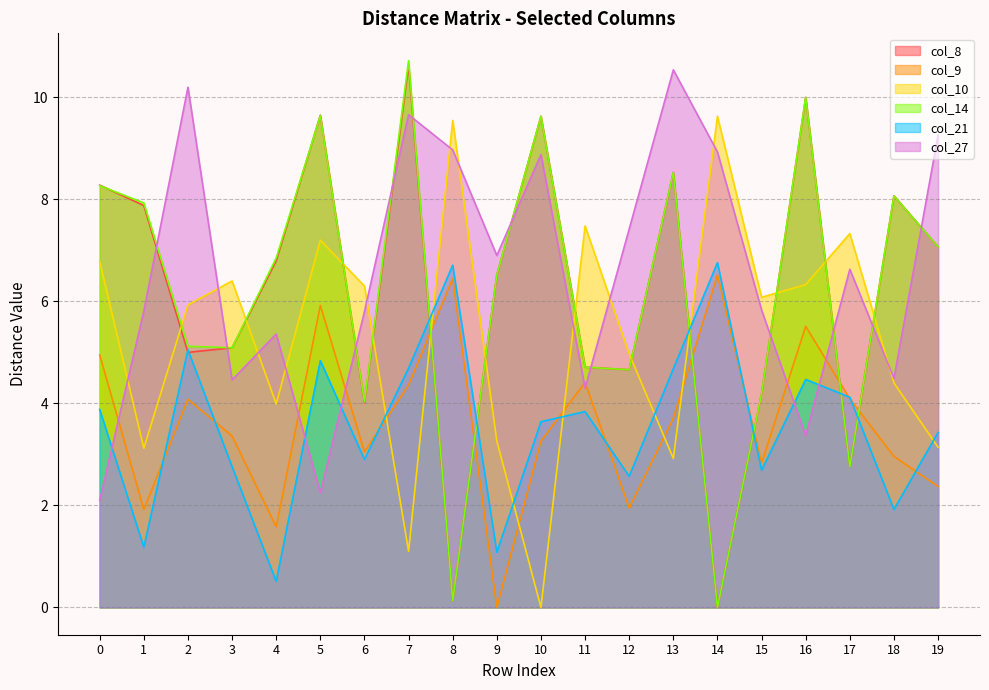

How many values in the col_8 series exceed 6?

11